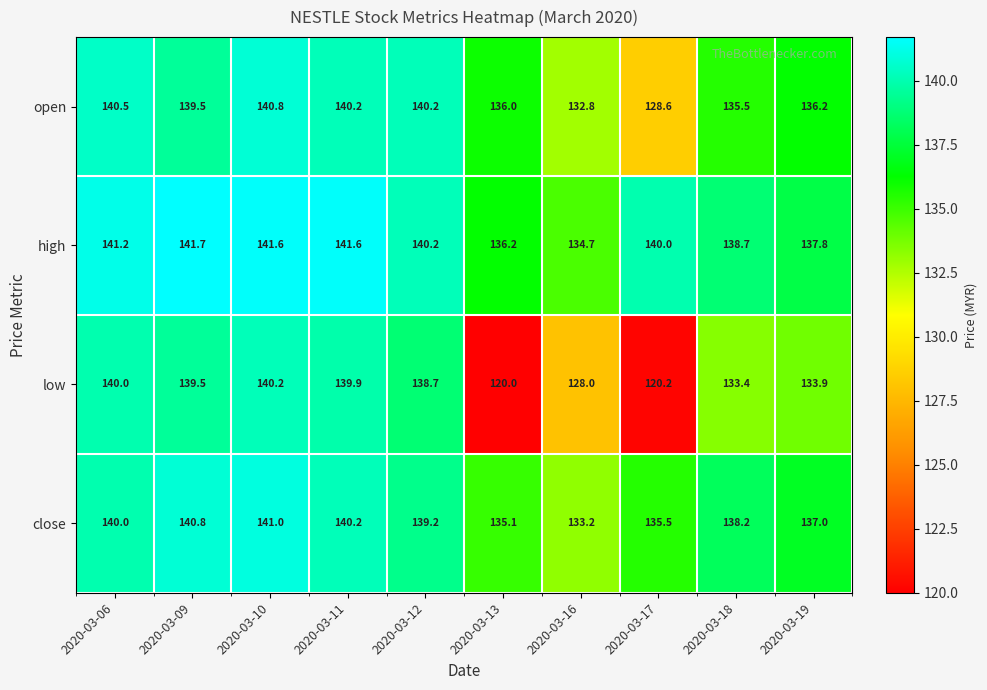

What is the difference between the maximum and minimum values in the high series?

7.0